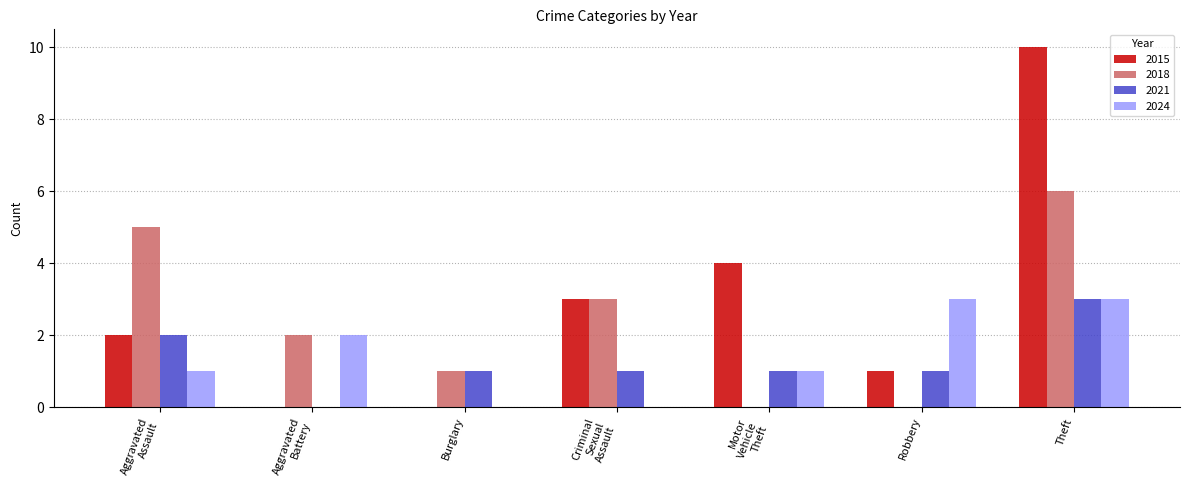

How many values in 2021 are above zero?

6